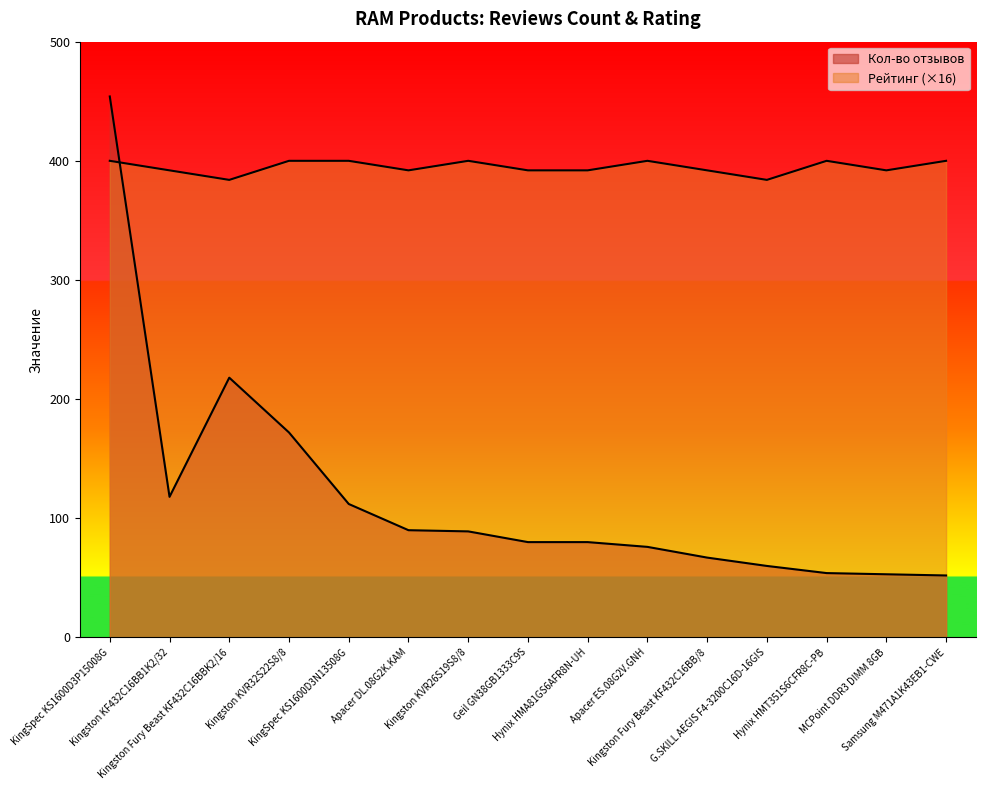

Rank the series by their maximum value, from lowest to highest.

Рейтинг, Кол-во отзывов